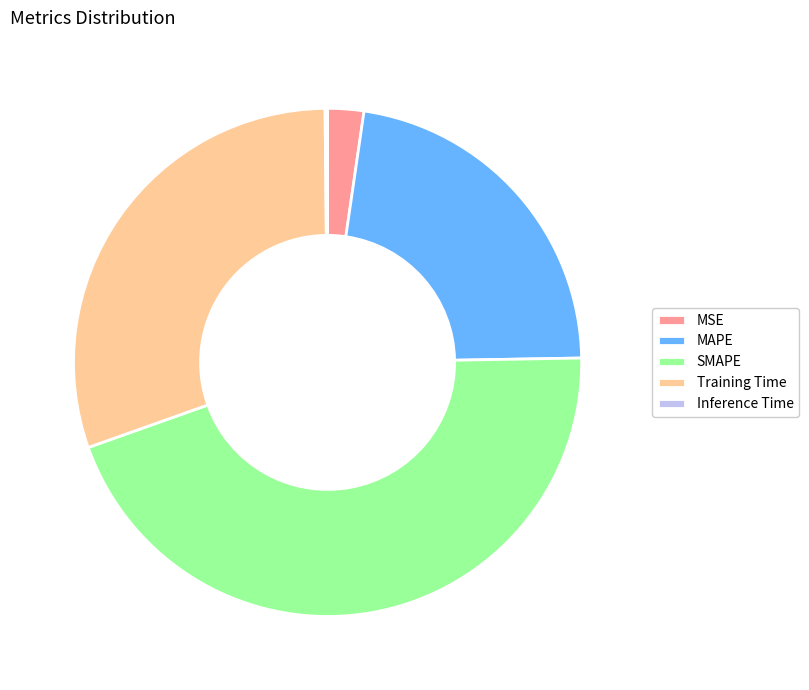

Which slice is the largest?

SMAPE